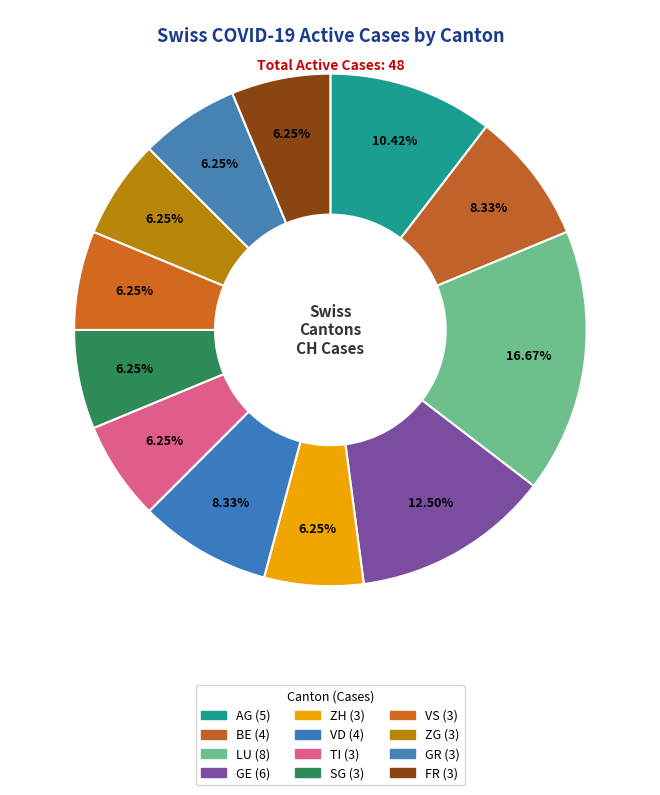

How many slices are in this pie chart?

12